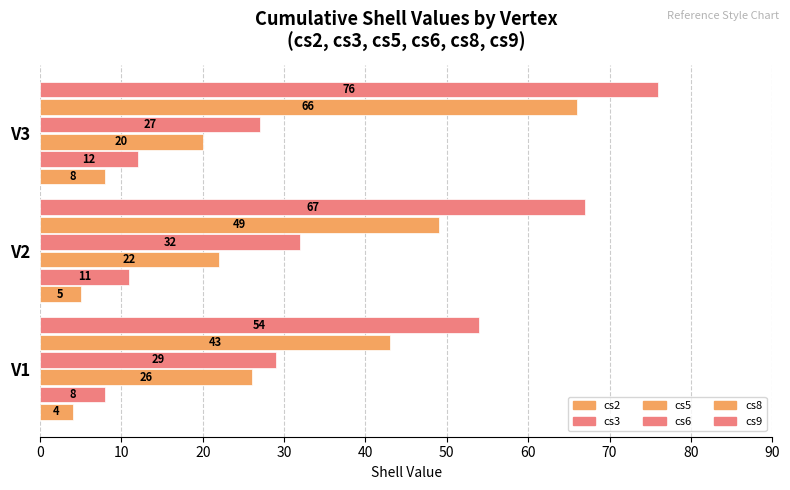

Which series has the largest range (max minus min)?

cs8